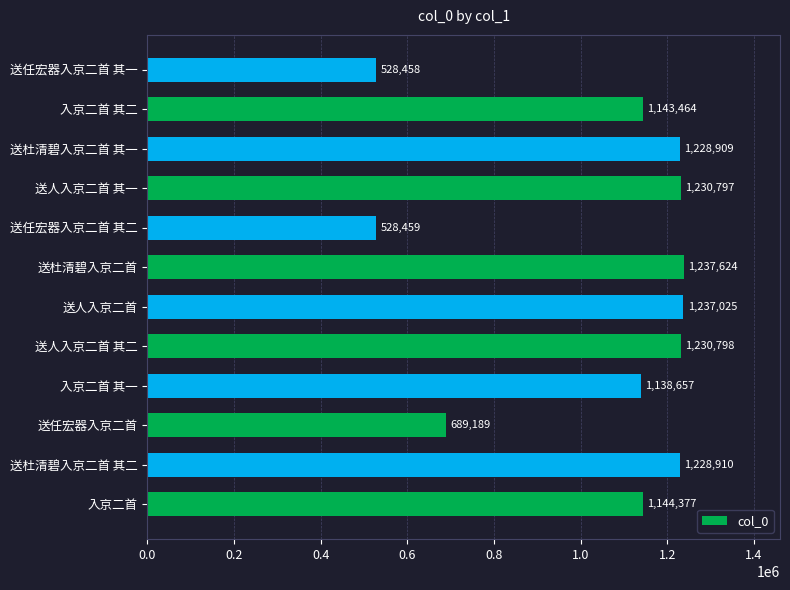

Where is the data nearest to the value 883041?

送任宏器入京二首